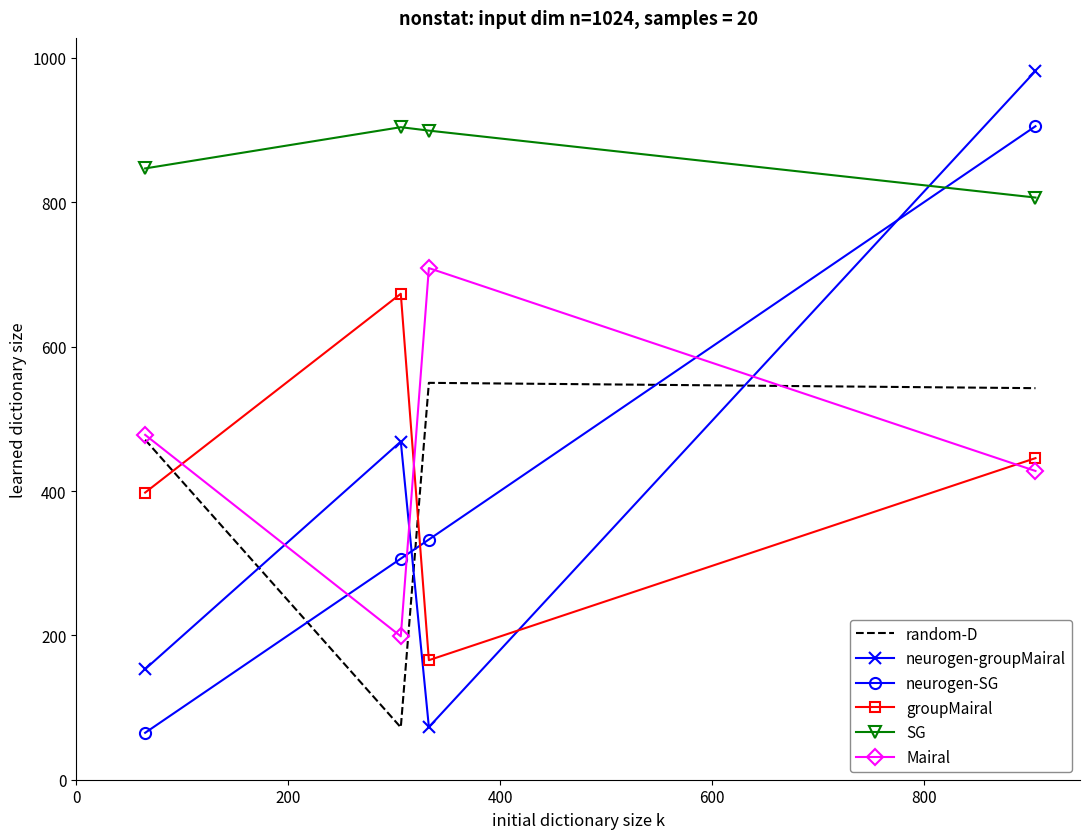

True or false: neurogen-SG has more than 1 points higher than both neighbors.

False